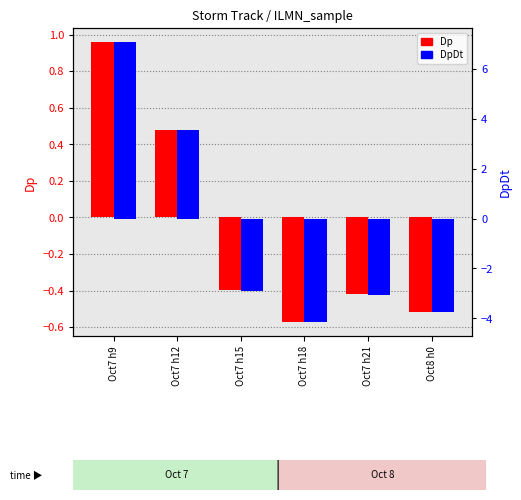

Reading right to left, transcribe all the data shown in this chart.

Dp: Oct8 h0=-0.5	Oct7 h21=-0.4	Oct7 h18=-0.6	Oct7 h15=-0.4	Oct7 h12=0.5	Oct7 h9=1.0
DpDt: Oct8 h0=-3.7	Oct7 h21=-3.0	Oct7 h18=-4.1	Oct7 h15=-2.9	Oct7 h12=3.5	Oct7 h9=7.1